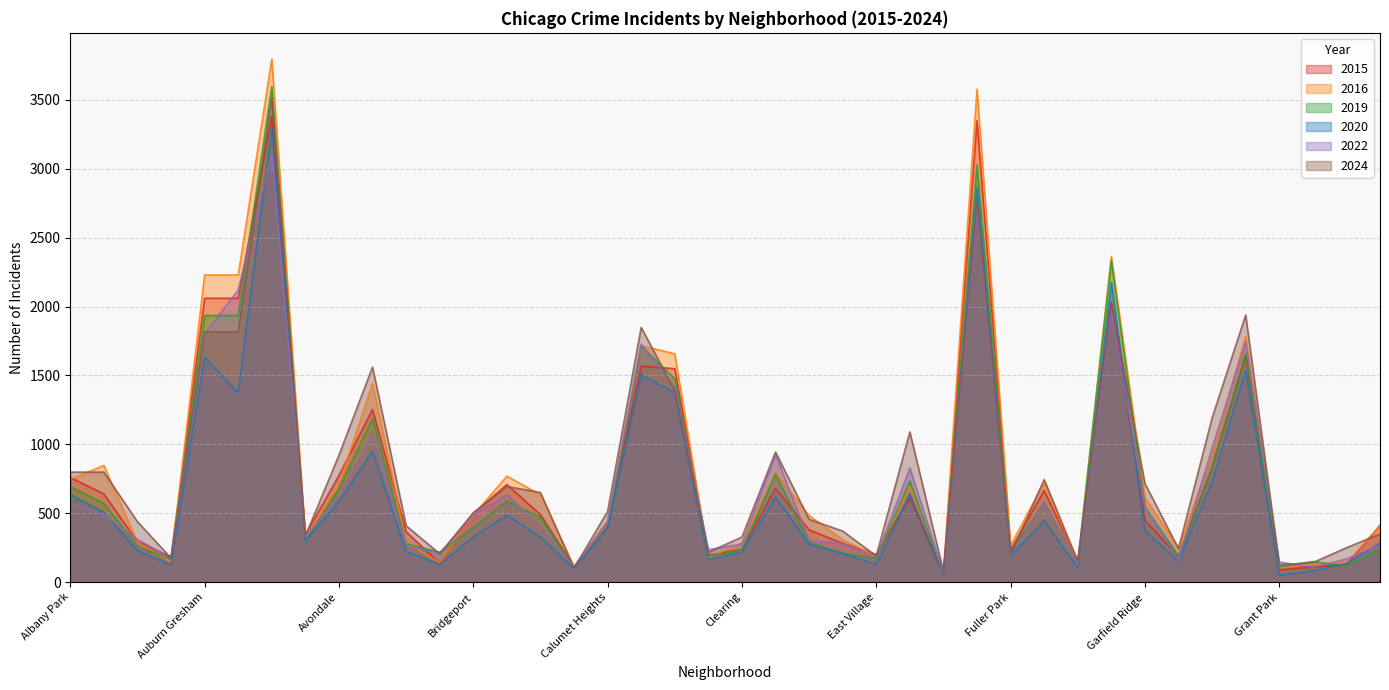

Where is 2022 nearest to the value 1584?

Chatham